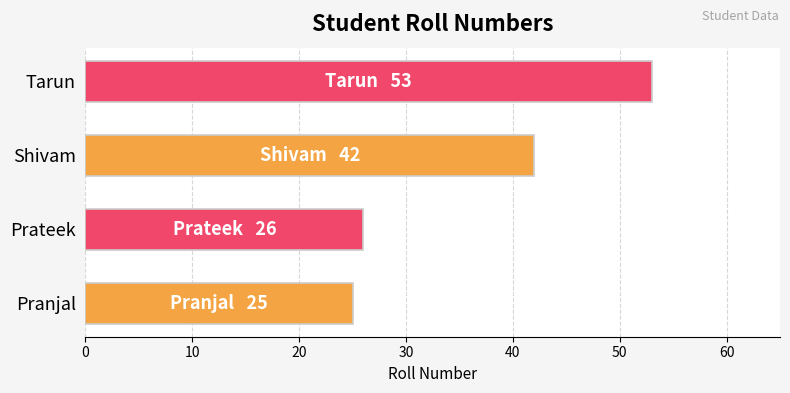

Where is the data nearest to the value 39?

Shivam